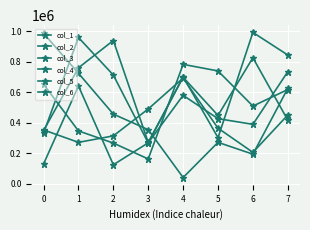

How many series are shown in this chart?

6